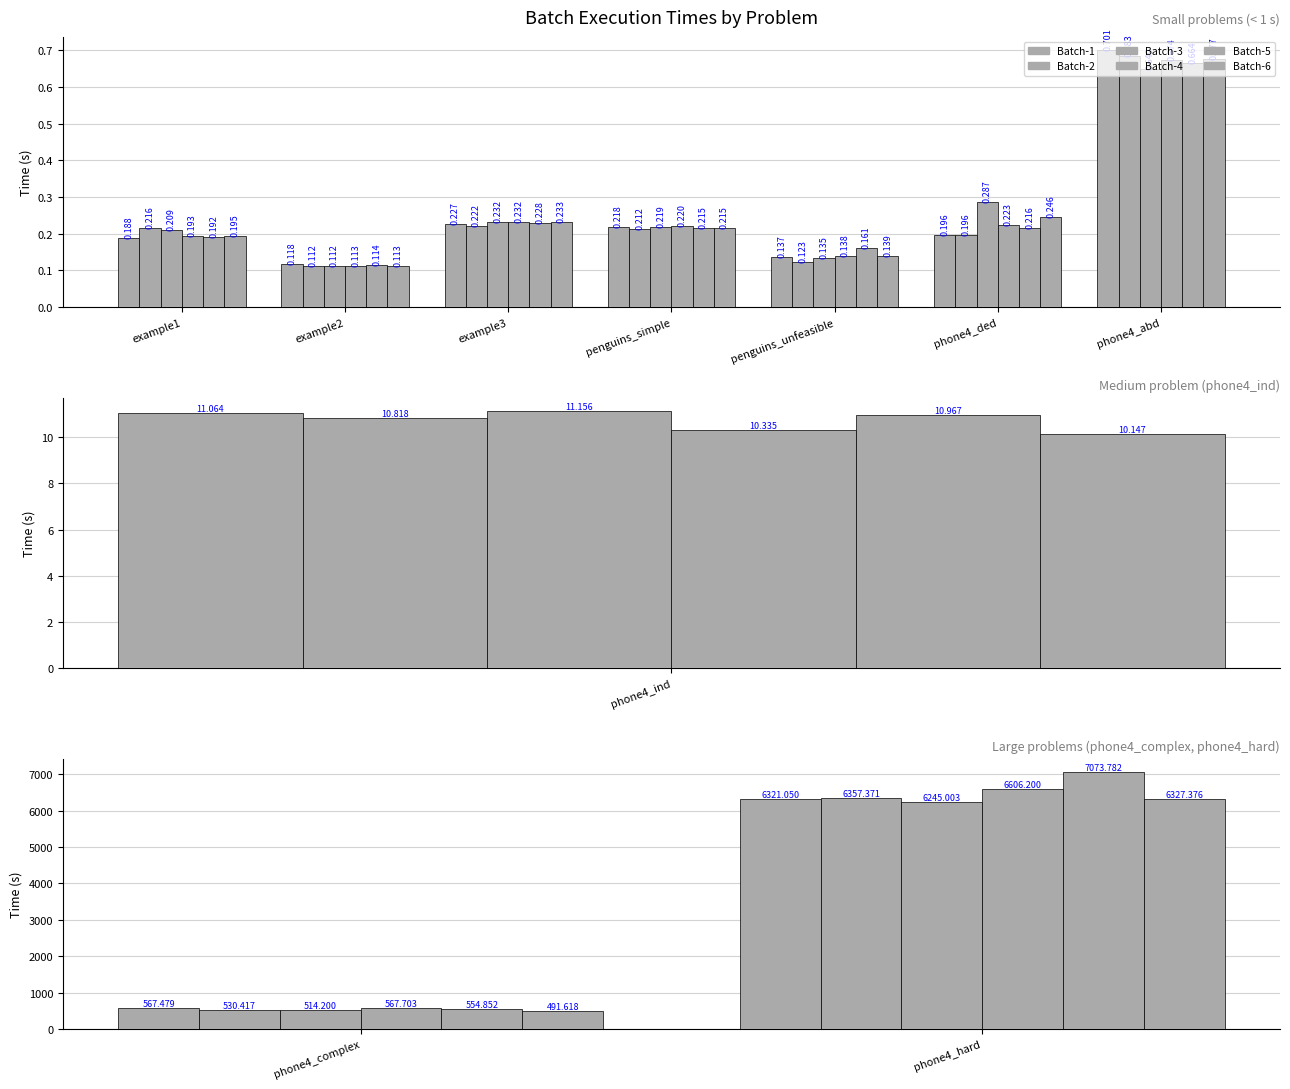

Rank the series by their maximum value, from highest to lowest.

Batch-5, Batch-4, Batch-2, Batch-6, Batch-1, Batch-3